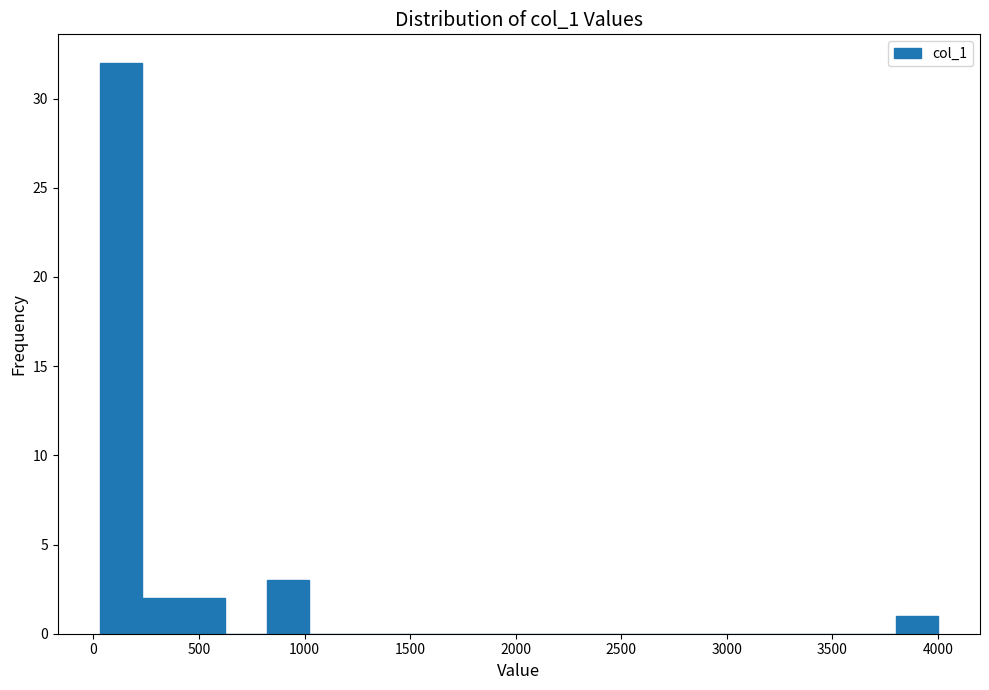

Around what value on the x-axis is the tallest bar? Give the approximate position of its centre, as read against the axis.

150